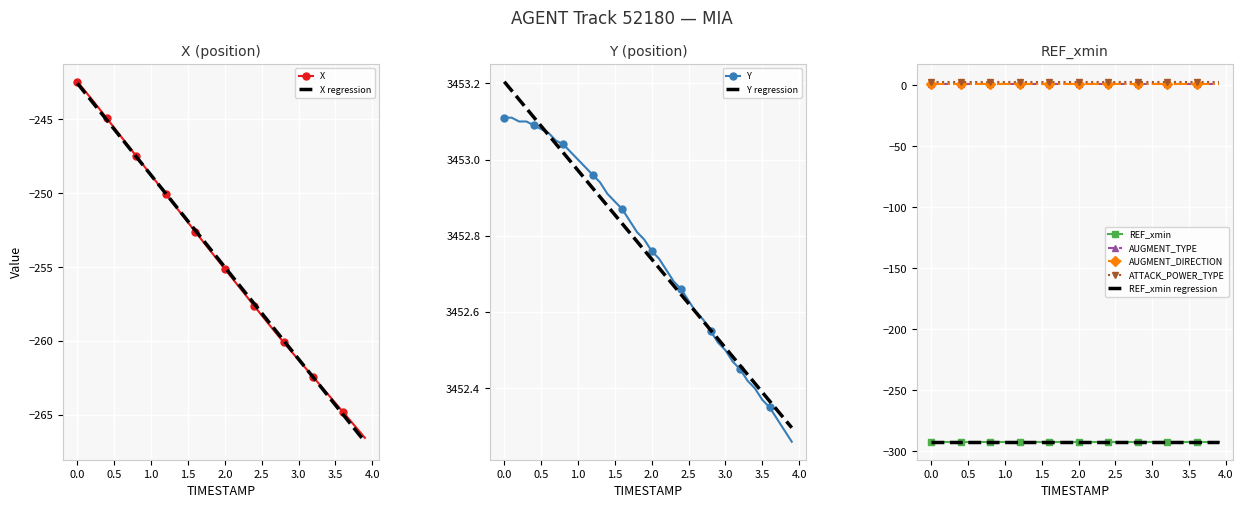

Is it true that Y regression equals 1317.2 at 0.5?

False